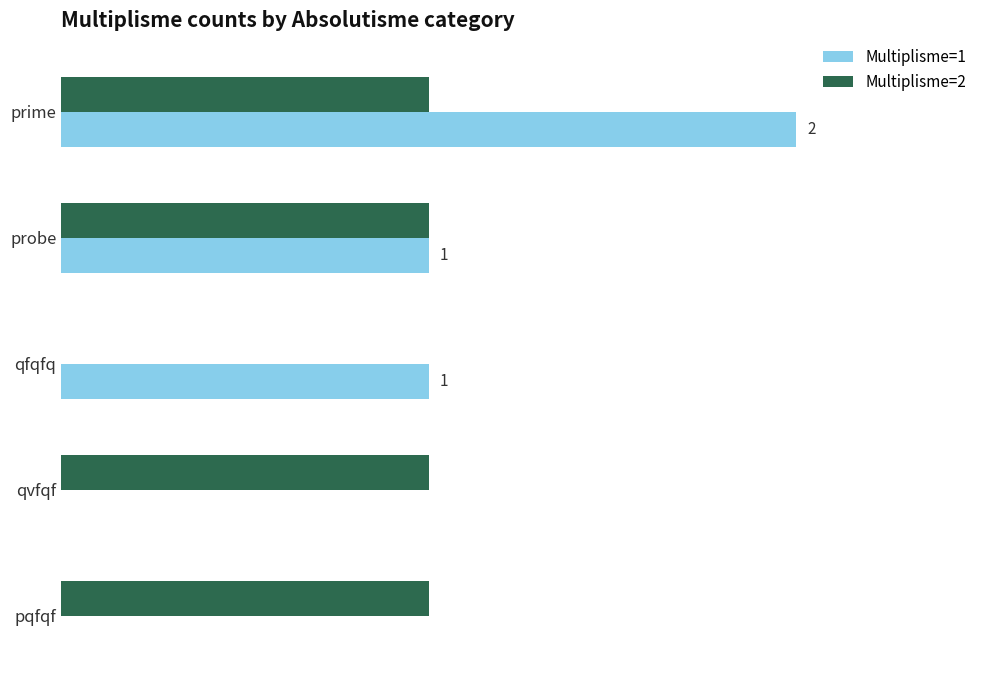

Is the value of Multiplisme=1 at prime greater than the value of Multiplisme=2 at probe?

Yes